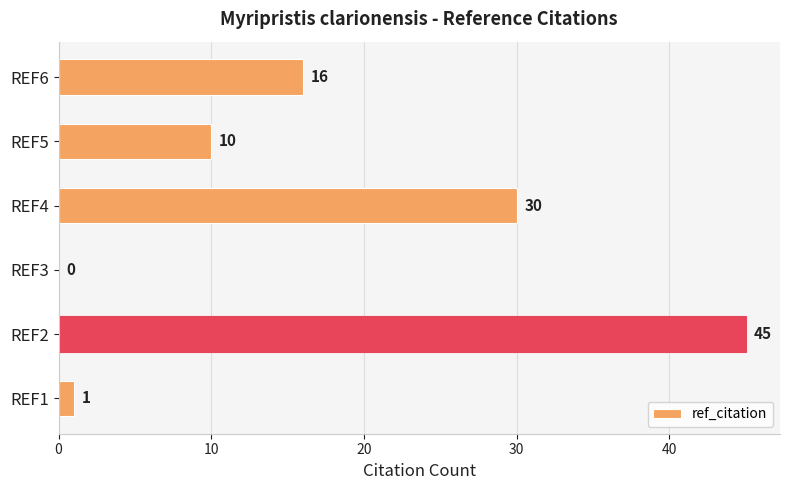

True or false: the data shows 1 at REF1.

True